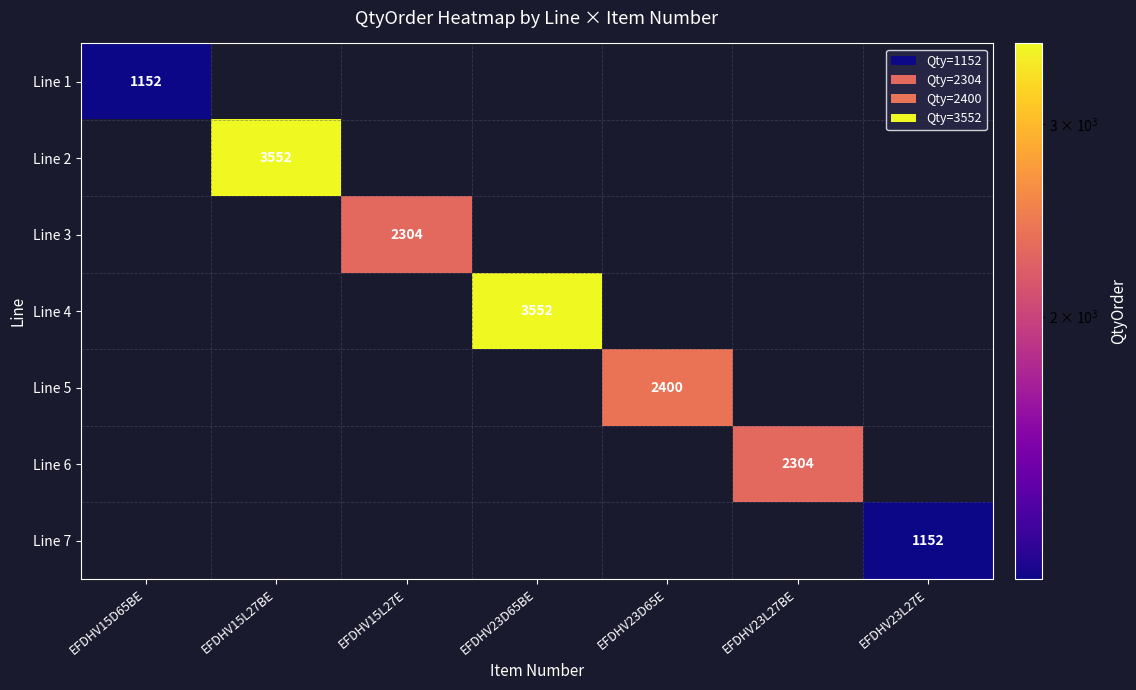

The Line 1 series shows 1152 at EFDHV15D65BE. True or false?

True